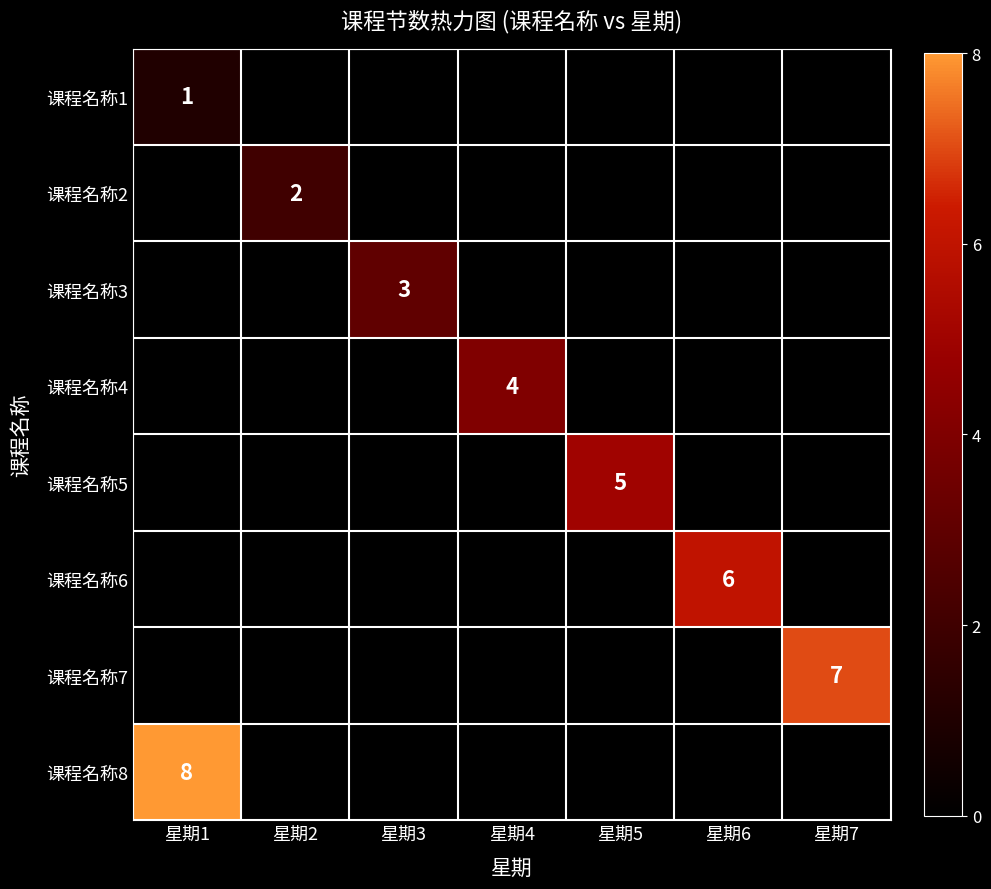

The value of 课程名称5 at 星期5 is 5. True or false?

True